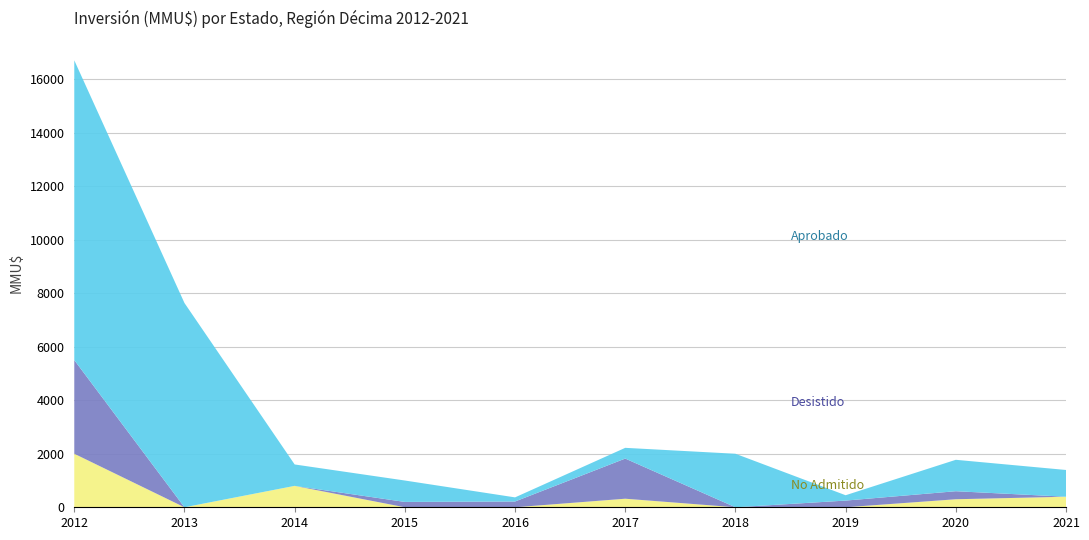

At which category is the sum across all series the highest?

2012